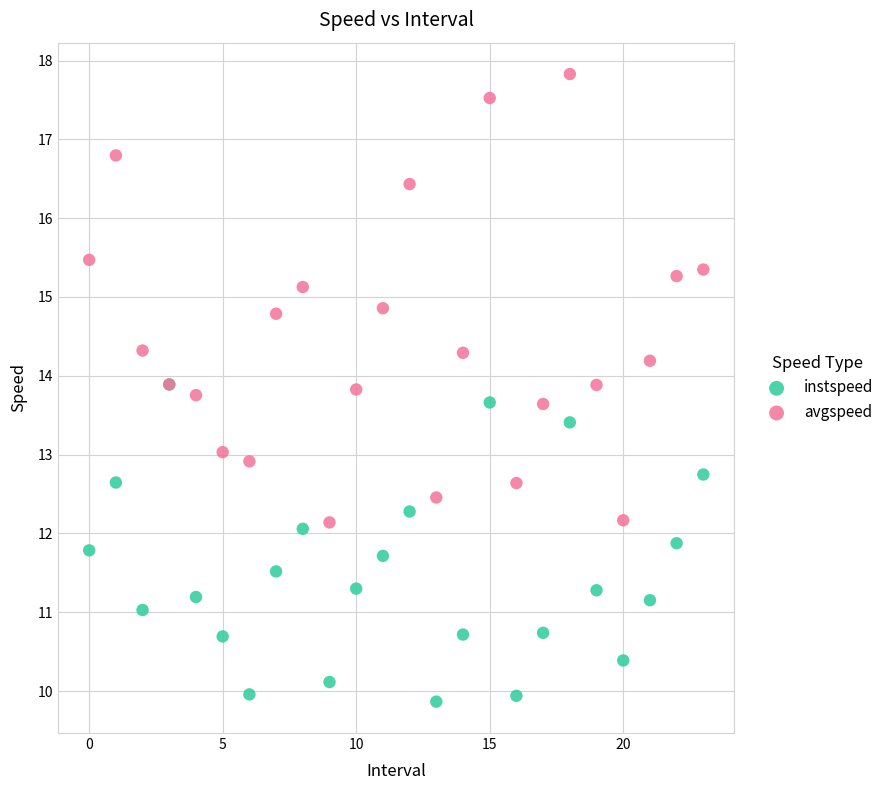

Which series has the largest Y range (max minus min)?

avgspeed